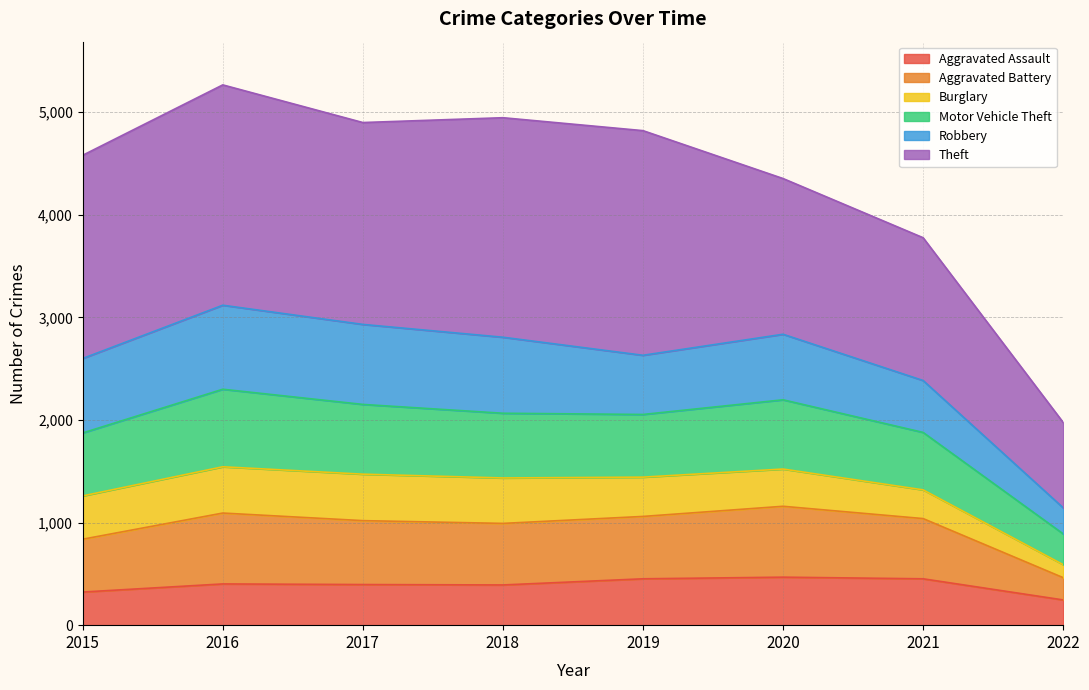

True or false: Aggravated Assault has a value of 452 at 2021.

True